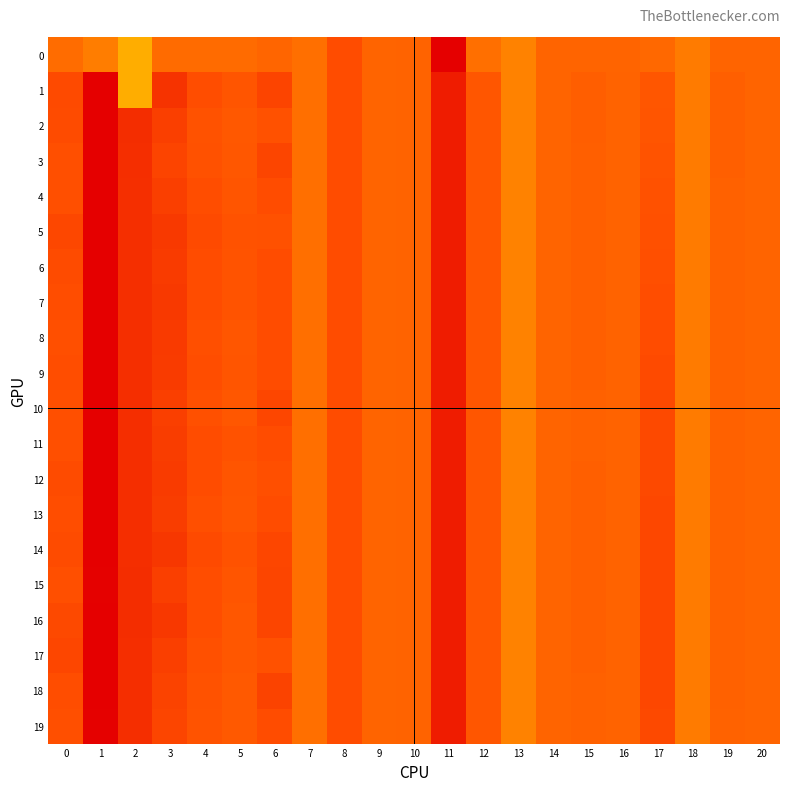

Reading left to right, list all the values displayed in this chart.

0: 0=-0.1	1=-0.3	2=-0.7	3=-0.1	4=-0.1	5=-0.1	6=-0.0	7=-0.1	8=0.2	9=0.0	10=0.0	11=-5.1	12=-0.1	13=-0.3	14=-0.0	15=-0.0	16=-0.0	17=-0.0	18=-0.2	19=-0.0	20=-0.0
1: 0=0.3	1=1.0	2=-0.7	3=0.5	4=0.2	5=0.1	6=0.3	7=-0.1	8=0.2	9=0.0	10=0.0	11=0.7	12=0.1	13=-0.3	14=0.0	15=0.1	16=0.0	17=0.1	18=-0.2	19=0.0	20=-0.0
2: 0=0.2	1=1.0	2=0.5	3=0.4	4=0.2	5=0.1	6=0.2	7=-0.1	8=0.2	9=0.0	10=0.0	11=0.7	12=0.1	13=-0.3	14=0.0	15=0.1	16=0.0	17=0.2	18=-0.2	19=0.0	20=-0.0
3: 0=0.2	1=1.0	2=0.5	3=0.3	4=0.2	5=0.1	6=0.3	7=-0.1	8=0.2	9=0.0	10=0.0	11=0.7	12=0.1	13=-0.3	14=0.0	15=0.1	16=0.0	17=0.2	18=-0.2	19=0.0	20=-0.0
4: 0=0.2	1=1.0	2=0.5	3=0.4	4=0.2	5=0.2	6=0.2	7=-0.1	8=0.2	9=0.0	10=0.0	11=0.7	12=0.1	13=-0.3	14=0.0	15=0.1	16=0.0	17=0.2	18=-0.2	19=0.0	20=-0.0
5: 0=0.3	1=1.0	2=0.5	3=0.4	4=0.3	5=0.2	6=0.2	7=-0.1	8=0.2	9=0.0	10=0.0	11=0.7	12=0.1	13=-0.3	14=0.0	15=0.0	16=0.0	17=0.2	18=-0.2	19=0.0	20=-0.0
6: 0=0.2	1=1.0	2=0.5	3=0.4	4=0.2	5=0.2	6=0.2	7=-0.1	8=0.2	9=0.0	10=0.0	11=0.7	12=0.1	13=-0.3	14=0.0	15=0.0	16=0.0	17=0.2	18=-0.2	19=0.0	20=-0.0
7: 0=0.2	1=1.0	2=0.5	3=0.4	4=0.2	5=0.2	6=0.2	7=-0.1	8=0.2	9=0.0	10=0.0	11=0.7	12=0.1	13=-0.3	14=0.0	15=0.0	16=0.0	17=0.2	18=-0.2	19=0.0	20=-0.0
8: 0=0.2	1=1.0	2=0.5	3=0.4	4=0.2	5=0.1	6=0.2	7=-0.1	8=0.2	9=0.0	10=0.0	11=0.7	12=0.1	13=-0.3	14=0.0	15=0.0	16=0.0	17=0.2	18=-0.2	19=0.0	20=-0.0
9: 0=0.2	1=1.0	2=0.5	3=0.4	4=0.2	5=0.2	6=0.2	7=-0.1	8=0.2	9=0.0	10=0.0	11=0.7	12=0.1	13=-0.3	14=0.0	15=0.0	16=0.0	17=0.3	18=-0.2	19=0.0	20=-0.0
10: 0=0.2	1=1.0	2=0.5	3=0.4	4=0.2	5=0.1	6=0.3	7=-0.1	8=0.2	9=0.0	10=0.0	11=0.7	12=0.1	13=-0.3	14=0.0	15=0.0	16=0.0	17=0.3	18=-0.2	19=0.0	20=-0.0
11: 0=0.2	1=1.0	2=0.5	3=0.4	4=0.2	5=0.2	6=0.2	7=-0.1	8=0.2	9=0.0	10=0.0	11=0.7	12=0.1	13=-0.3	14=0.0	15=0.0	16=0.0	17=0.3	18=-0.2	19=0.0	20=-0.0
12: 0=0.3	1=1.0	2=0.5	3=0.4	4=0.2	5=0.2	6=0.2	7=-0.1	8=0.2	9=0.0	10=0.0	11=0.7	12=0.1	13=-0.3	14=0.0	15=0.0	16=0.0	17=0.3	18=-0.2	19=0.0	20=-0.0
13: 0=0.2	1=1.0	2=0.5	3=0.4	4=0.2	5=0.1	6=0.2	7=-0.1	8=0.2	9=0.0	10=0.0	11=0.7	12=0.1	13=-0.3	14=0.0	15=0.0	16=0.0	17=0.3	18=-0.2	19=0.0	20=-0.0
14: 0=0.3	1=1.0	2=0.5	3=0.5	4=0.3	5=0.2	6=0.3	7=-0.1	8=0.2	9=0.0	10=0.0	11=0.7	12=0.1	13=-0.3	14=0.0	15=0.0	16=0.0	17=0.3	18=-0.2	19=0.0	20=-0.0
15: 0=0.2	1=1.0	2=0.5	3=0.4	4=0.2	5=0.1	6=0.3	7=-0.1	8=0.2	9=0.0	10=0.0	11=0.7	12=0.1	13=-0.3	14=0.0	15=0.0	16=0.0	17=0.3	18=-0.2	19=0.0	20=-0.0
16: 0=0.3	1=1.0	2=0.5	3=0.4	4=0.2	5=0.1	6=0.3	7=-0.1	8=0.2	9=0.0	10=0.0	11=0.7	12=0.1	13=-0.3	14=0.0	15=0.0	16=0.0	17=0.3	18=-0.2	19=0.0	20=-0.0
17: 0=0.3	1=1.0	2=0.5	3=0.4	4=0.2	5=0.1	6=0.2	7=-0.1	8=0.2	9=0.0	10=0.0	11=0.7	12=0.1	13=-0.3	14=0.0	15=0.0	16=0.0	17=0.3	18=-0.2	19=0.0	20=-0.0
18: 0=0.2	1=1.0	2=0.5	3=0.3	4=0.2	5=0.1	6=0.3	7=-0.1	8=0.2	9=0.0	10=0.0	11=0.7	12=0.1	13=-0.3	14=0.0	15=0.0	16=0.0	17=0.3	18=-0.2	19=0.0	20=-0.0
19: 0=0.2	1=1.0	2=0.5	3=0.3	4=0.2	5=0.1	6=0.2	7=-0.1	8=0.2	9=0.0	10=0.0	11=0.7	12=0.1	13=-0.3	14=0.0	15=0.0	16=0.0	17=0.3	18=-0.2	19=0.0	20=-0.0